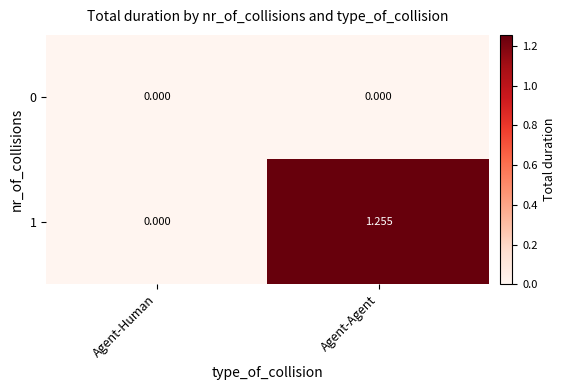

Rank the categories by 1 value from lowest to highest.

Agent-Human, Agent-Agent